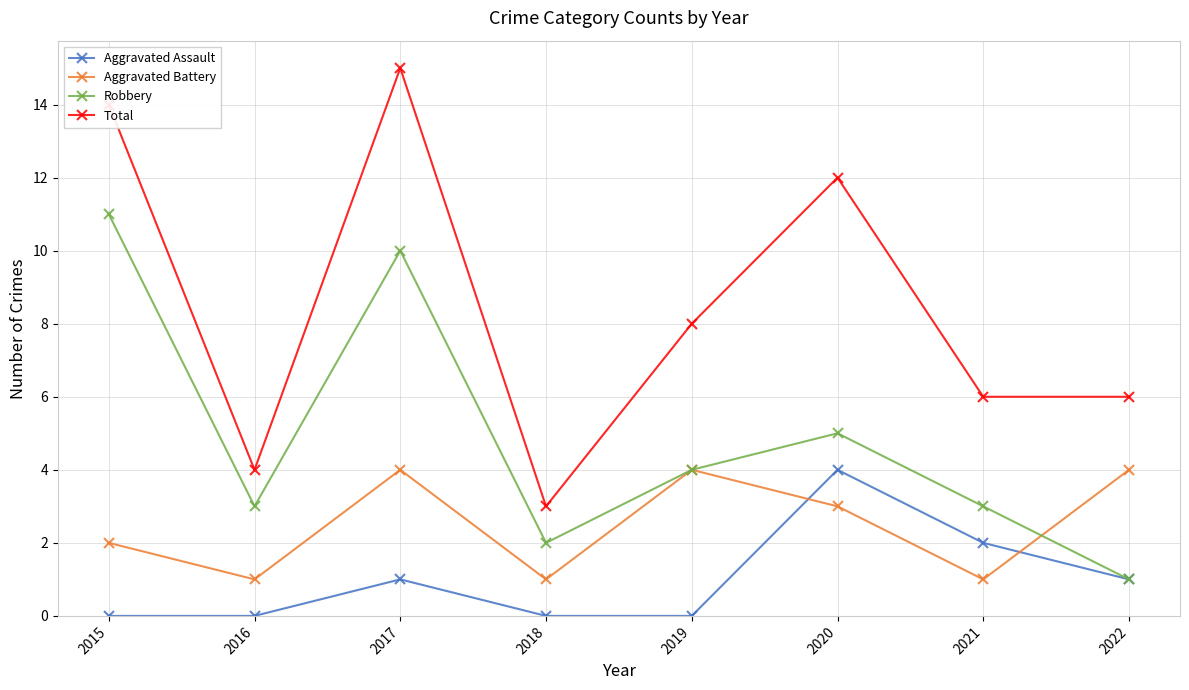

What are all the series names shown in the legend?

Aggravated Assault, Aggravated Battery, Robbery, Total